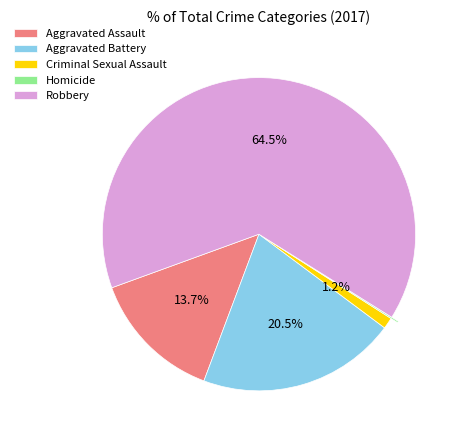

Does Aggravated Battery account for over 50% of the chart?

No